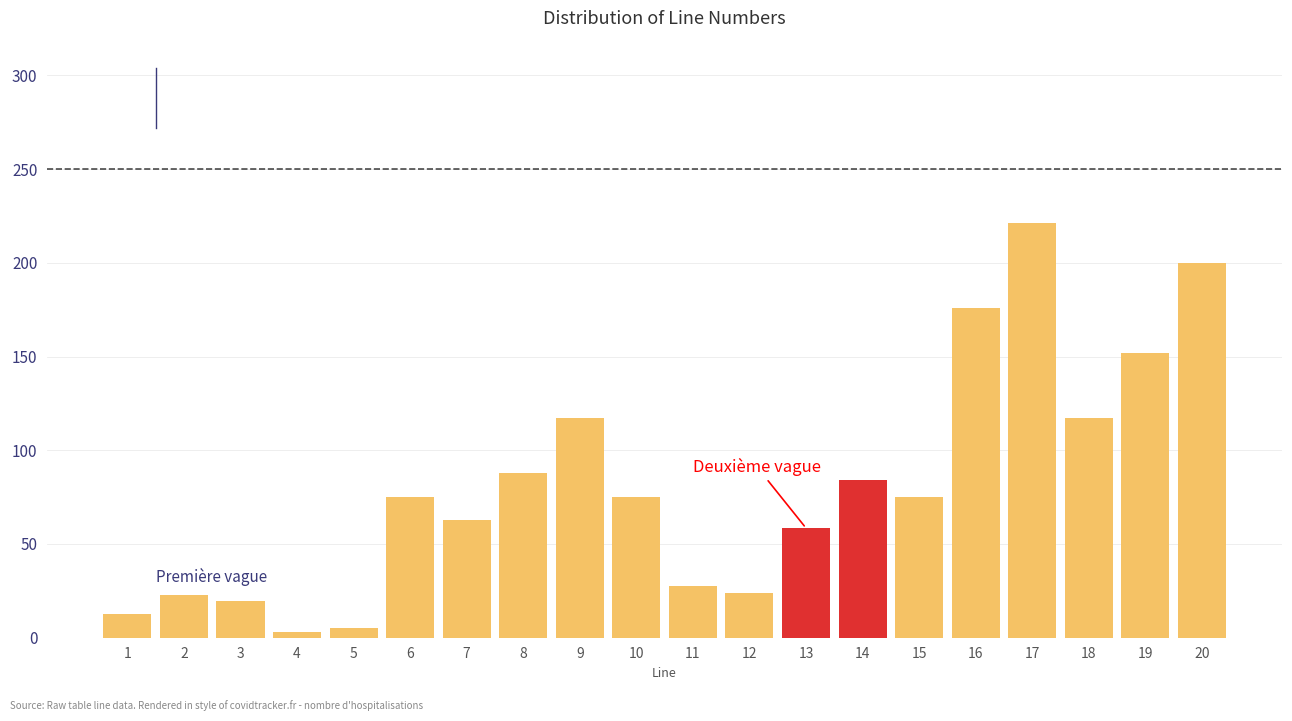

The chart shows a value of 161.1 at 9. True or false?

False